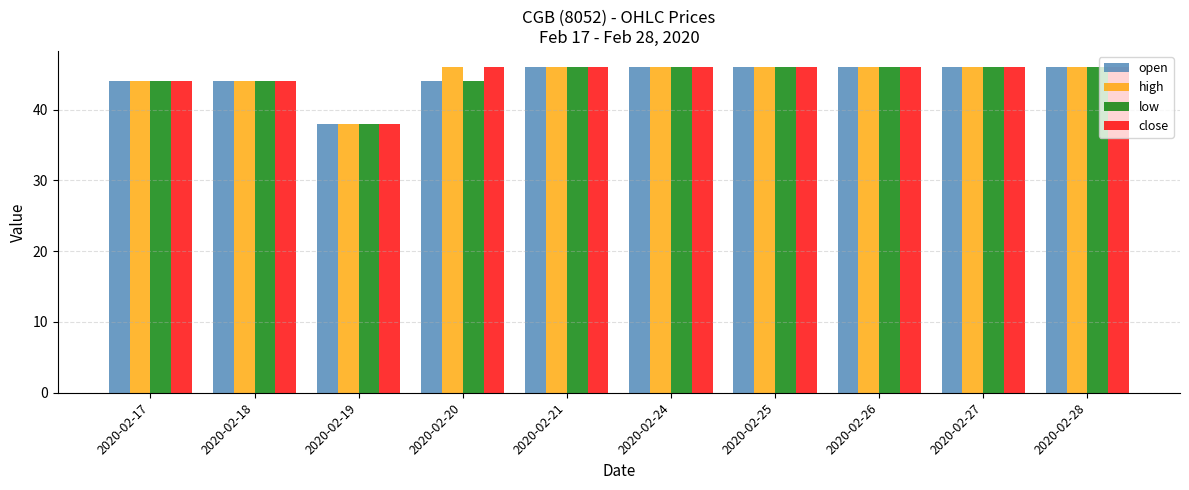

At how many categories does at least one series exceed 41?

9